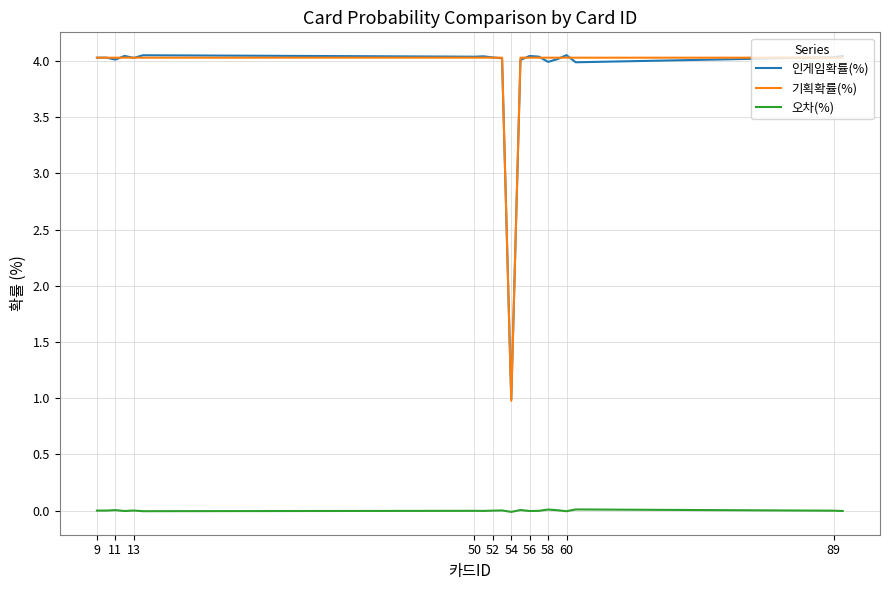

True or false: 인게임확률(%) and 오차(%) intersect in this chart.

False